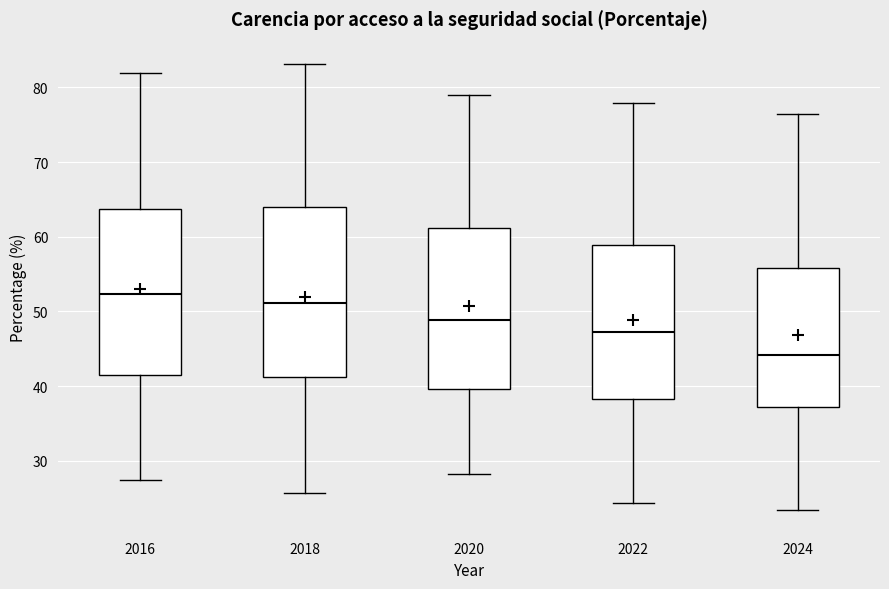

Reading left to right, transcribe this box plot: for each box, give where its median line is, the range the box spans, and where its two whiskers end, as read against the y-axis. The values are not printed on the chart, so give them approximately, as read against the axis.

2016: median 52, box 41 to 64, whiskers 27 to 82
2018: median 51, box 41 to 64, whiskers 26 to 83
2020: median 49, box 40 to 61, whiskers 28 to 79
2022: median 47, box 38 to 59, whiskers 24 to 78
2024: median 44, box 37 to 56, whiskers 23 to 76